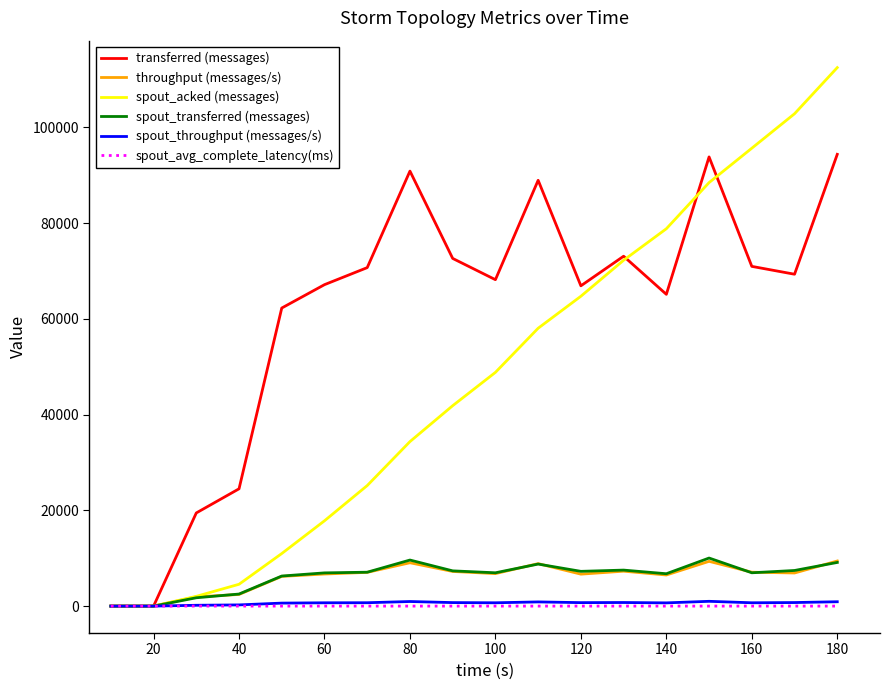

Which series has the largest range (max minus min)?

spout_acked (messages)